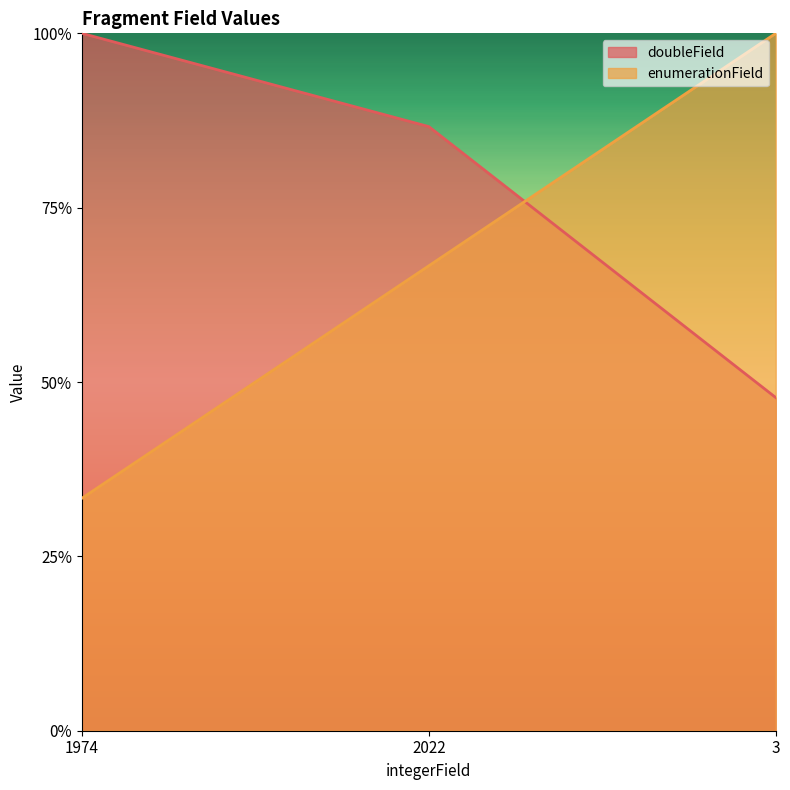

Rank the series at 3 from highest to lowest value.

enumerationField, doubleField